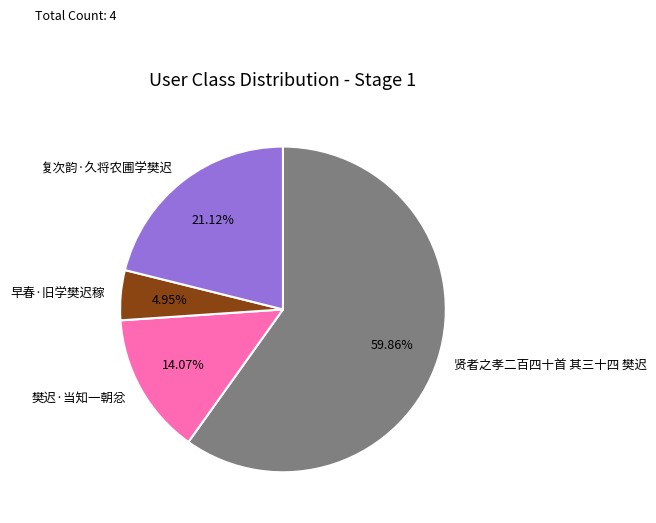

The 复次韵·久将农圃学樊迟 slice represents 10% of the pie. True or false?

False